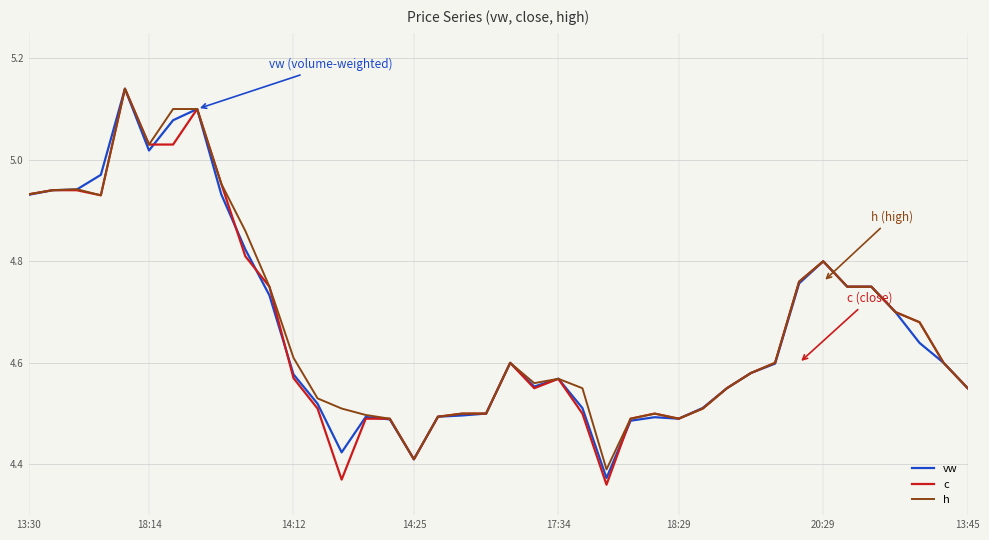

Which series has the widest spread of values?

c